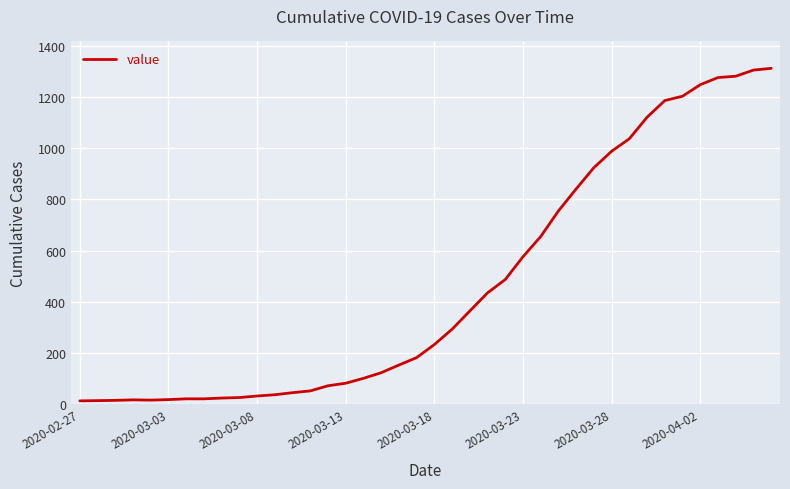

What is the maximum value shown in the chart?

1312